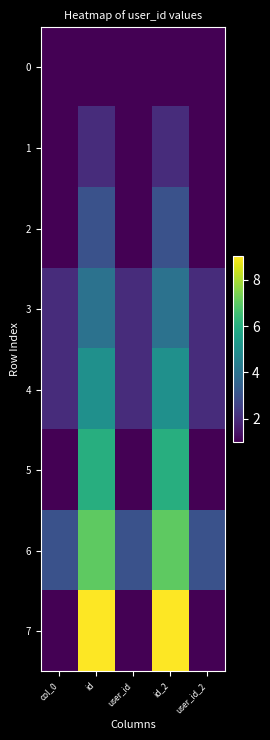

Which series has the largest total across all categories?

6